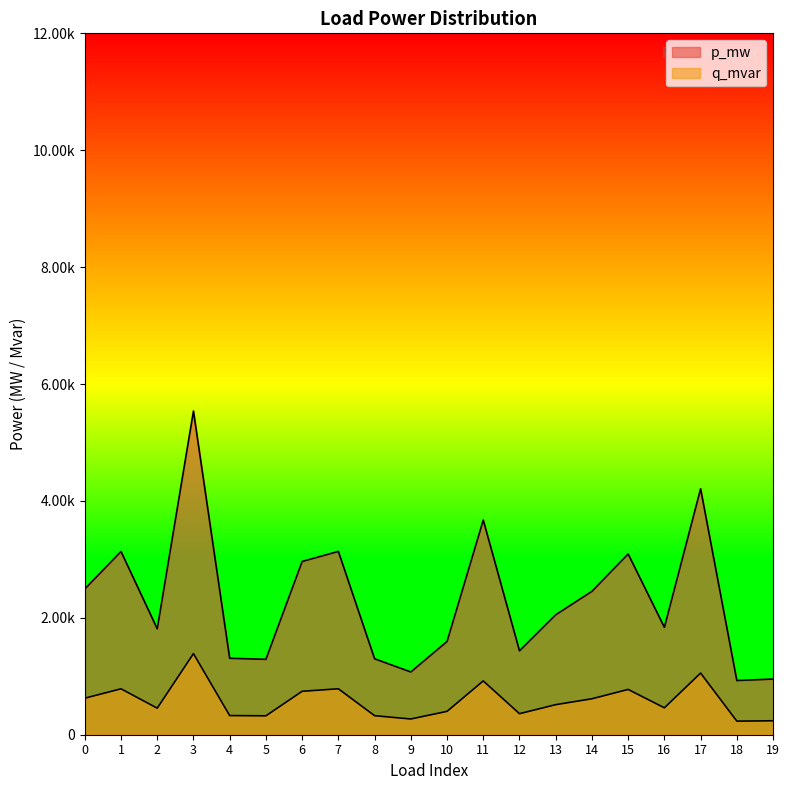

Between 0 and 4, which series saw the biggest shift?

p_mw